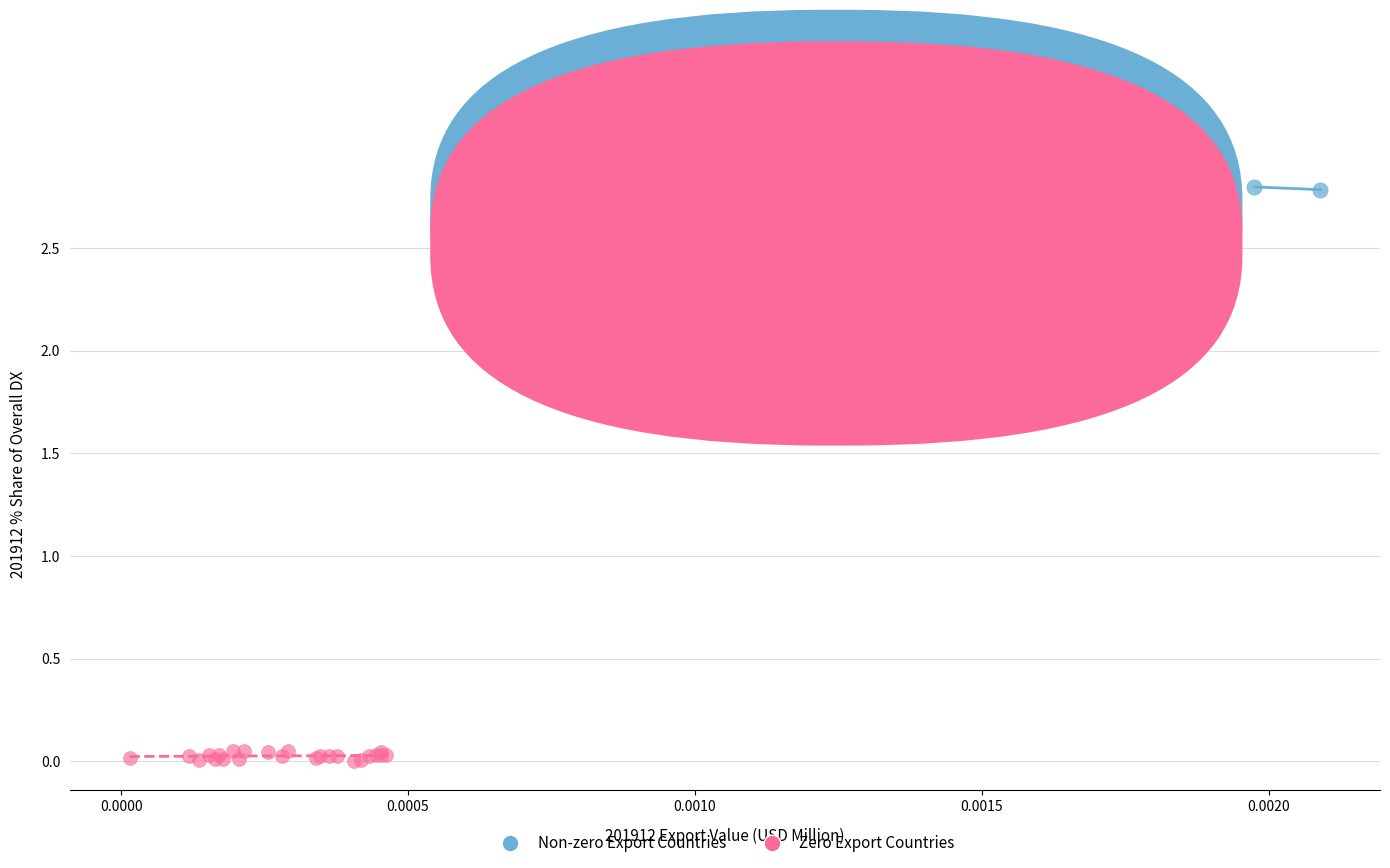

Which series contains the lowest Y value?

Zero Export Countries